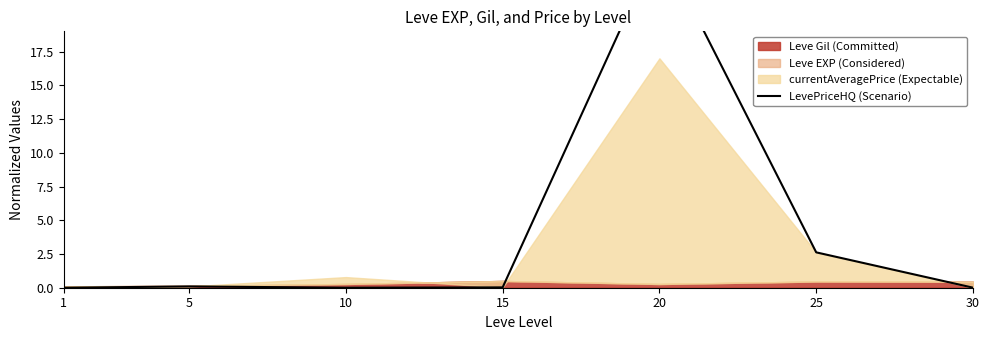

Reading right to left, transcribe all the data shown in this chart.

0.0	2.6	25.5	0.0	0.0	0.1	0.0